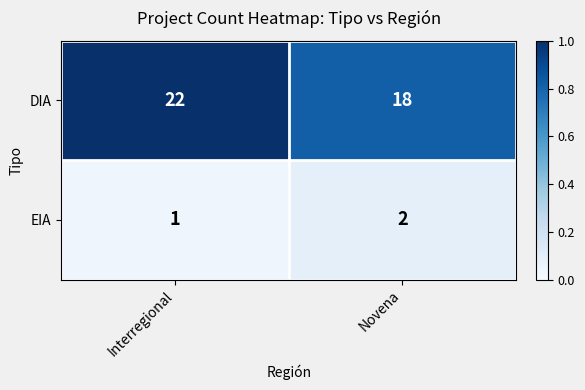

Between Interregional and Novena, which series saw the biggest shift?

DIA